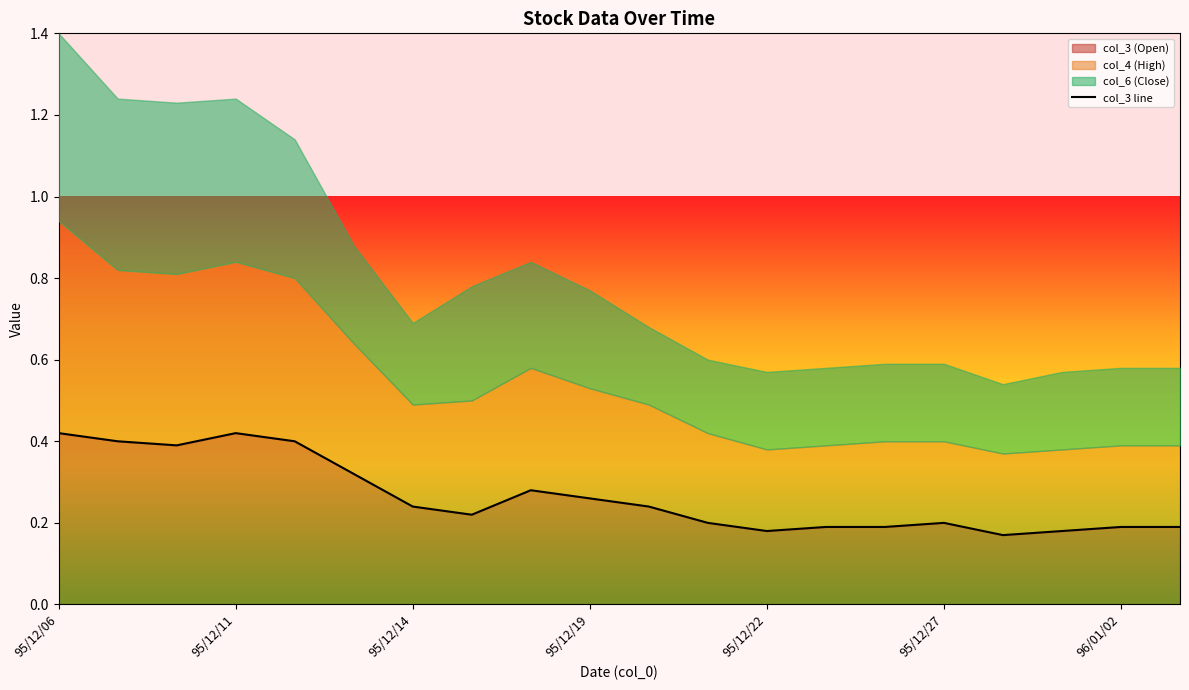

How many lines are shown in the chart?

1